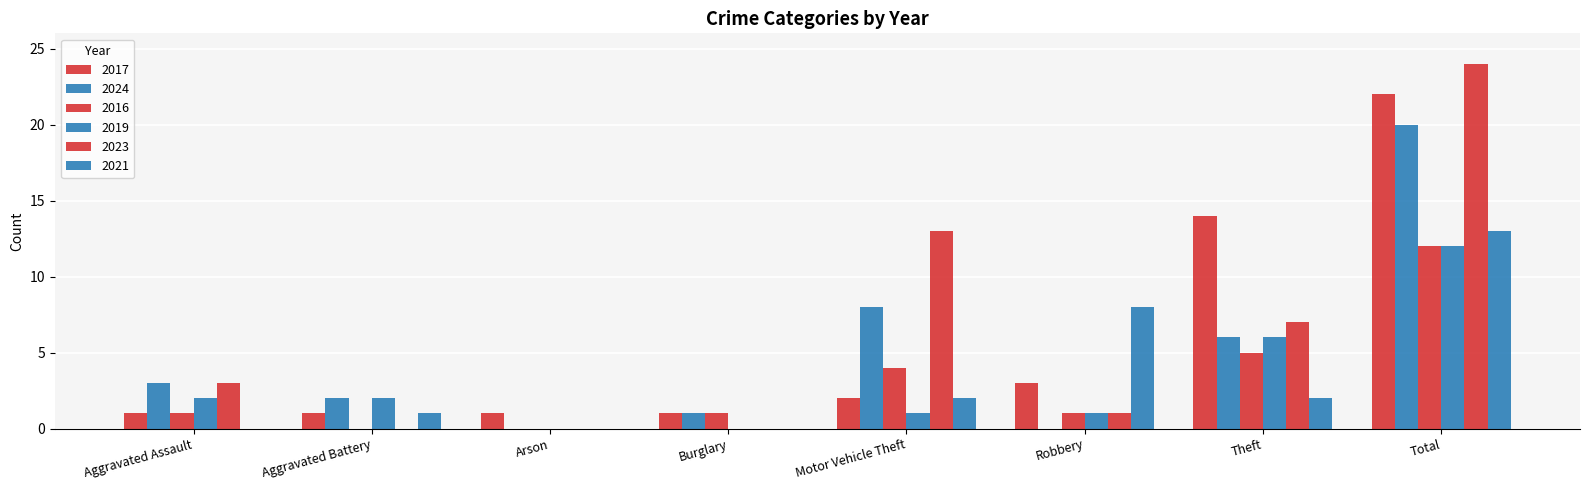

Is the value of 2019 at Aggravated Battery greater than the value of 2016 at Theft?

No